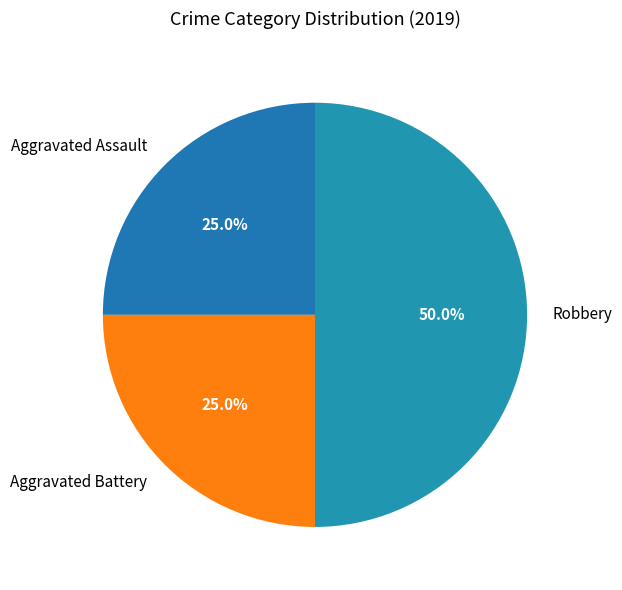

To the nearest percent, what percentage of the pie is Aggravated Assault?

25%